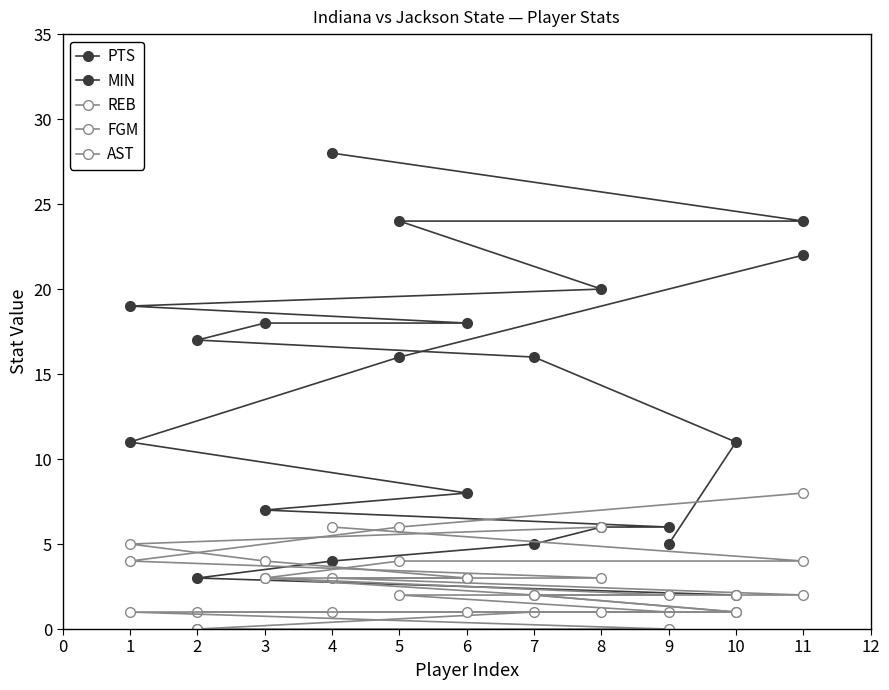

Which series has the largest total across all categories?

MIN